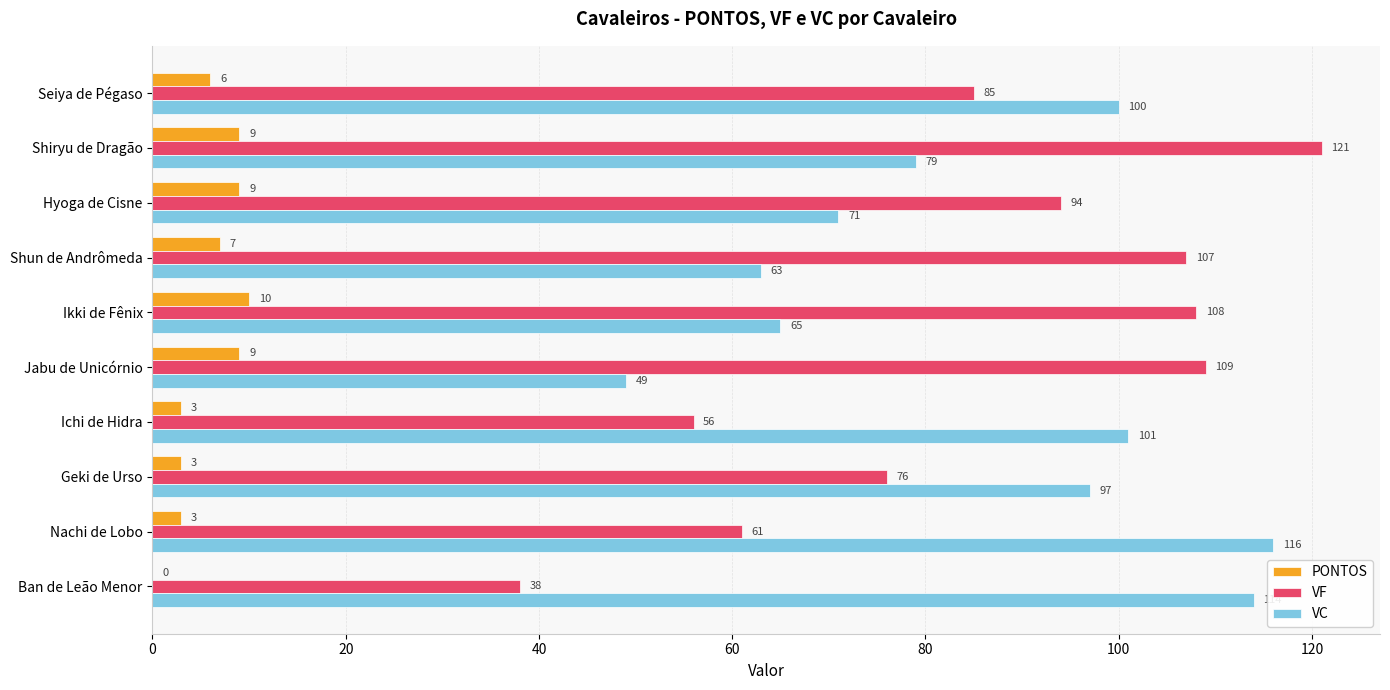

The VF series shows 186 at Ikki de Fênix. True or false?

False